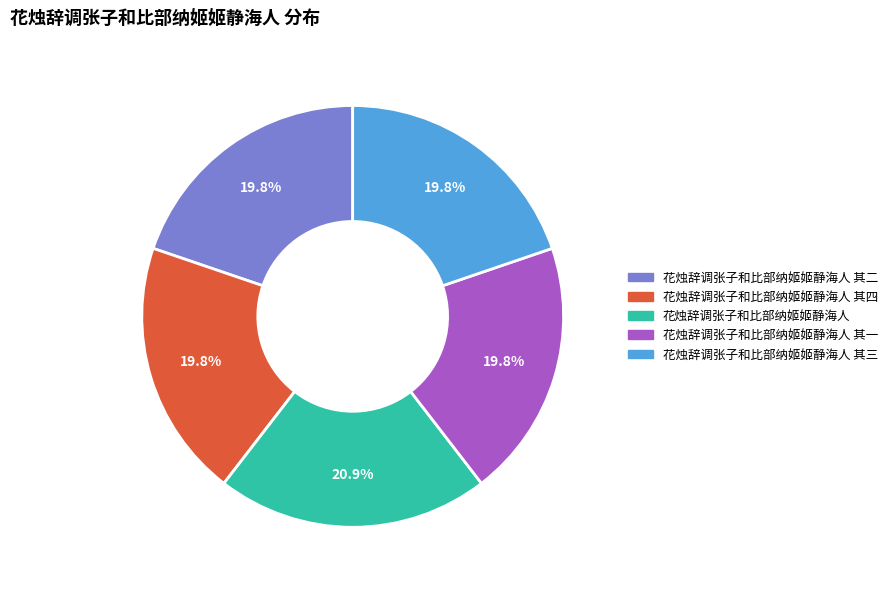

To the nearest percent, what is the combined percentage of 花烛辞调张子和比部纳姬姬静海人 其二 and 花烛辞调张子和比部纳姬姬静海人 其三?

40%